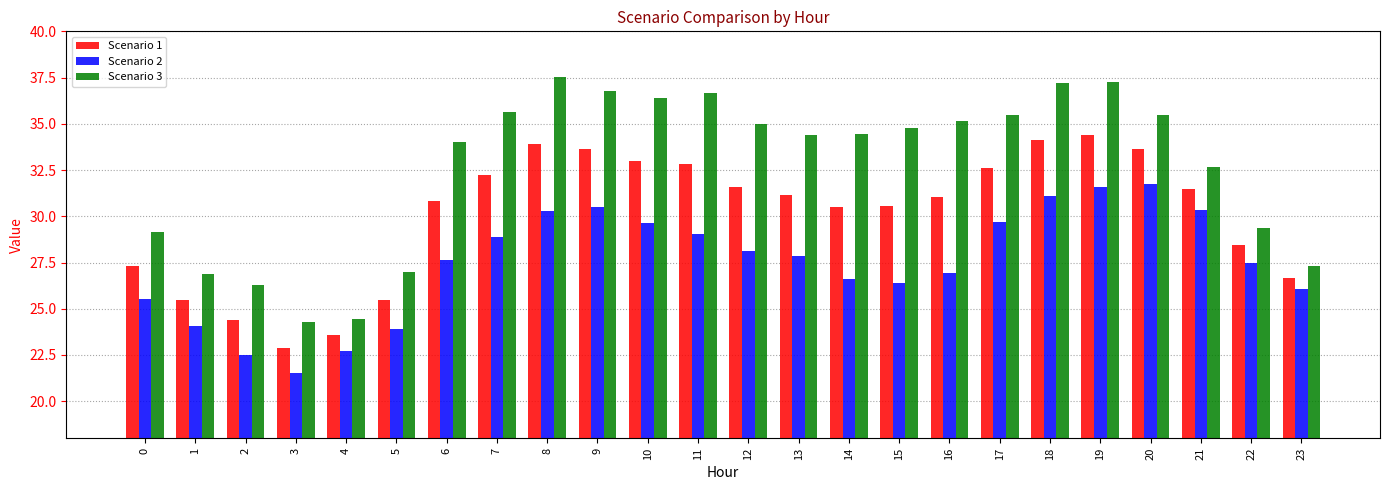

How many data points does each series have?

24